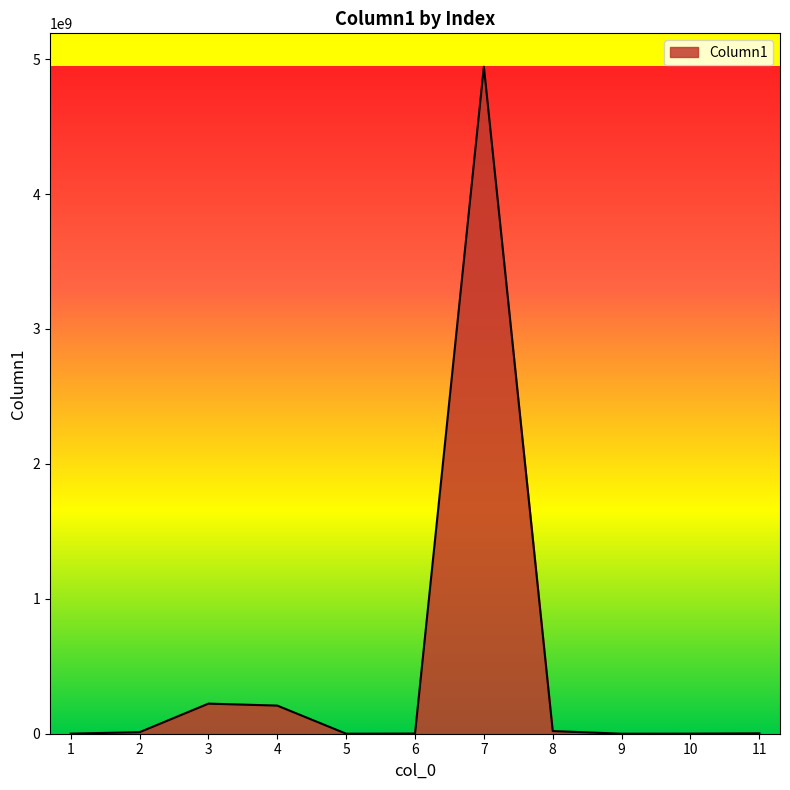

What is the maximum value shown in the chart?

4944370000.0